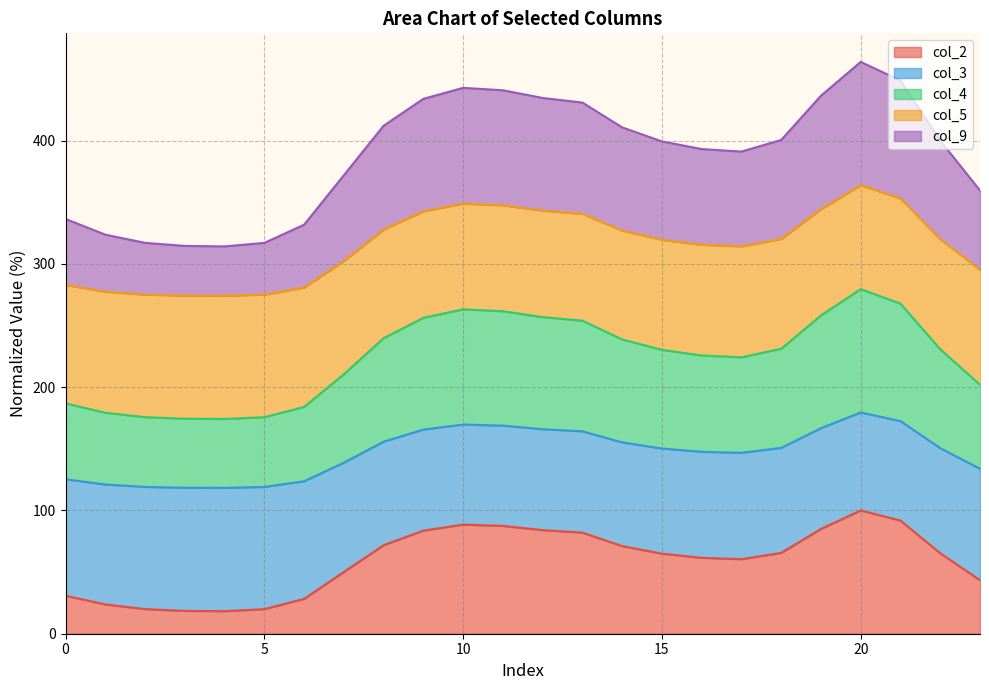

What is the highest value of the col_2 series?

100.0